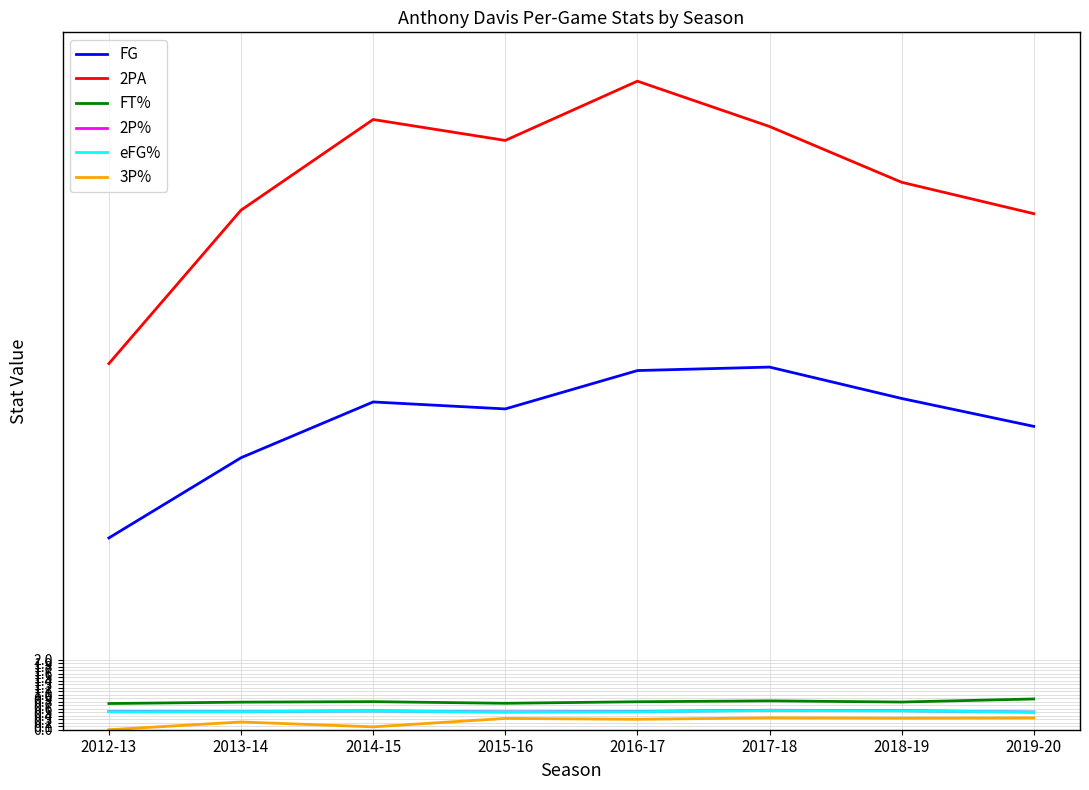

What is the highest value of the eFG% series?

0.6